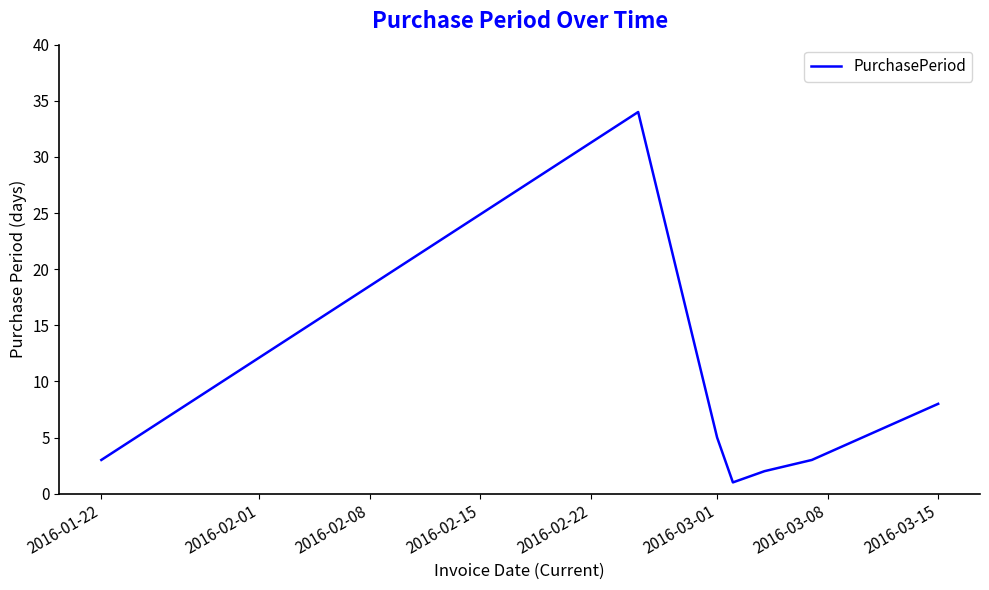

What is the maximum value shown in the chart?

34